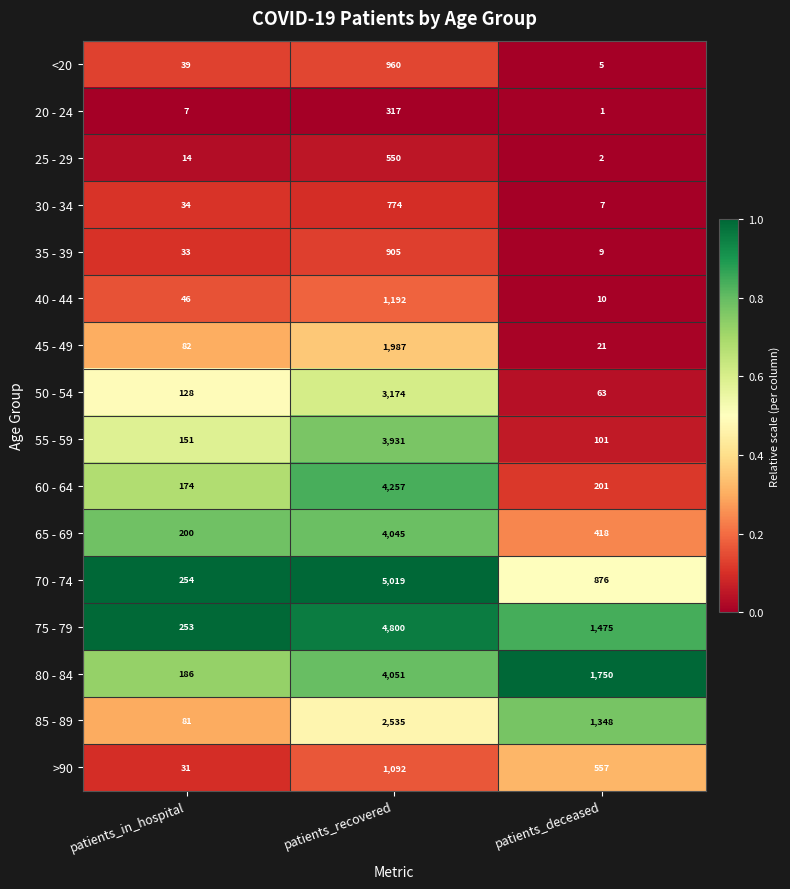

What is the total value across all series at patients_deceased?

6844